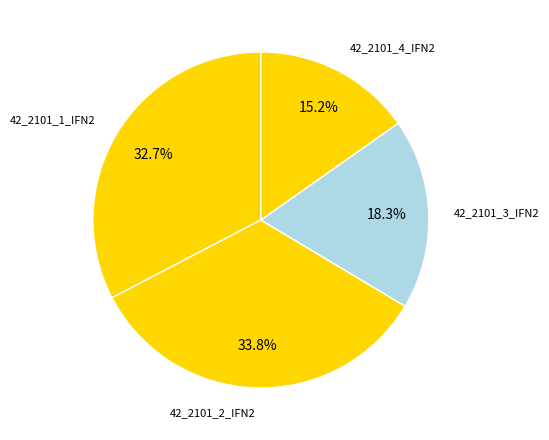

Which has a higher value, 42_2101_4_IFN2 or 42_2101_1_IFN2?

42_2101_1_IFN2